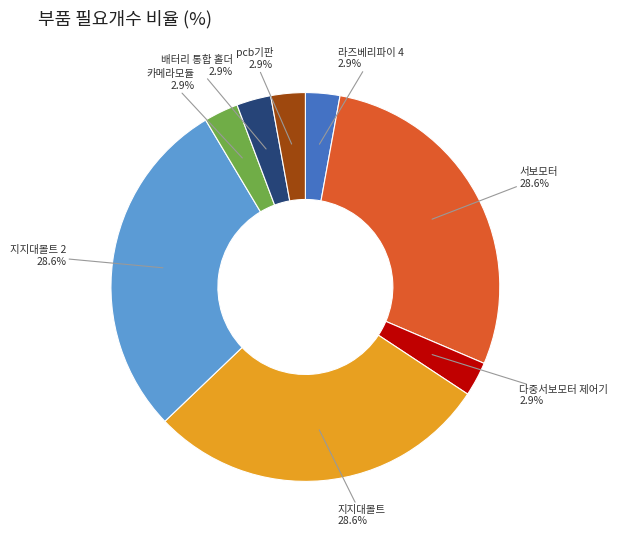

Does any single category account for the majority?

No